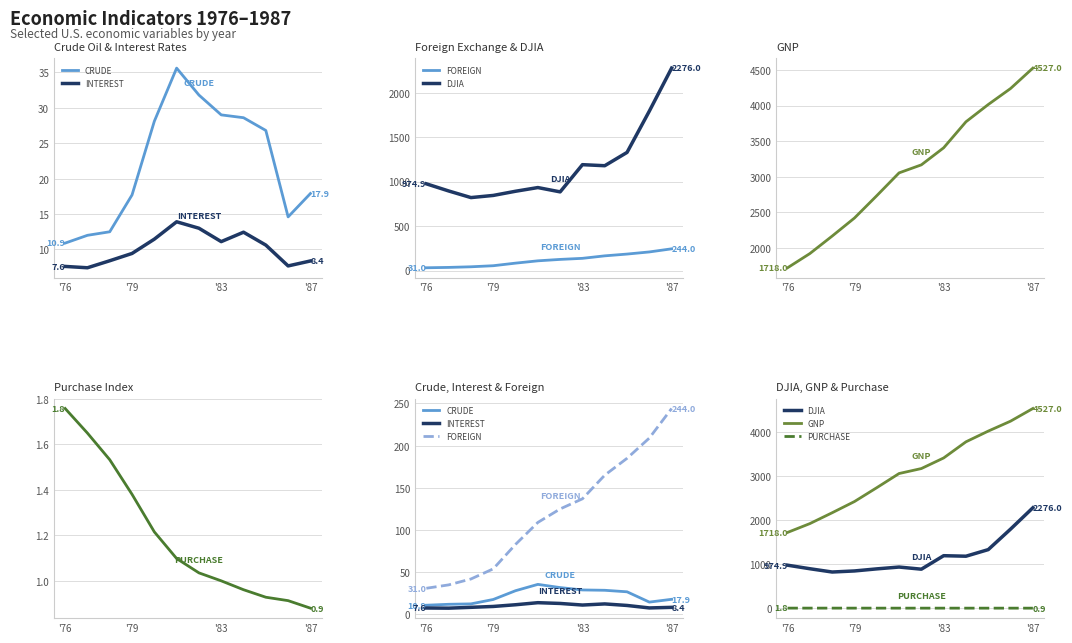

What is the value of the FOREIGN point at the 6th from the left?

109.0